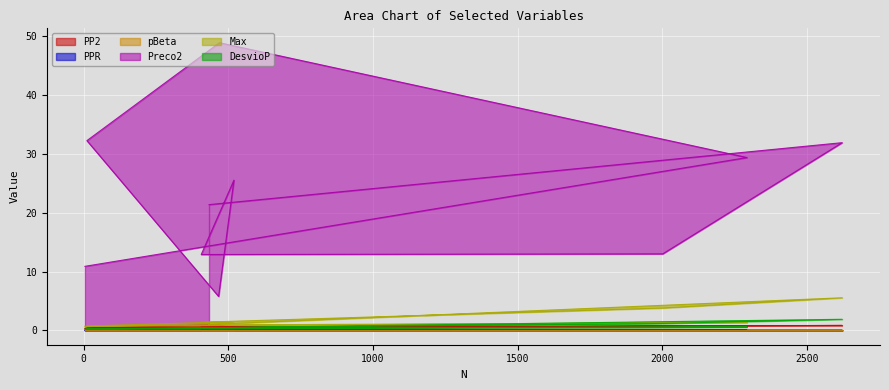

How many series are shown in this chart?

6